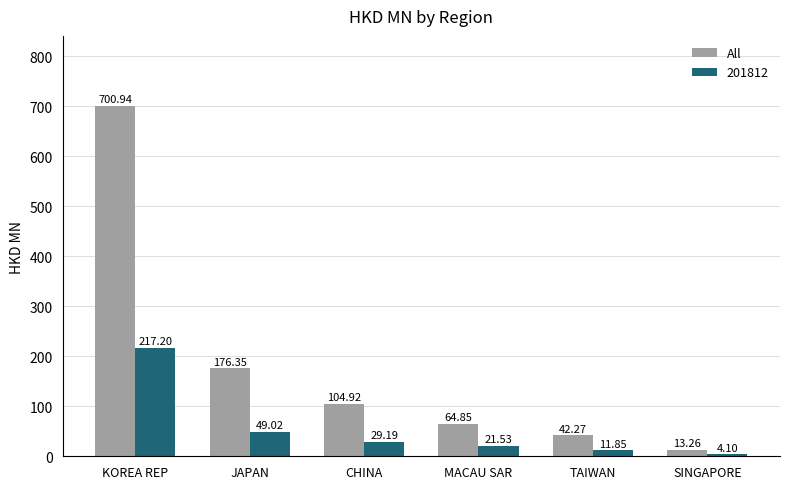

Which series has the largest range (max minus min)?

All